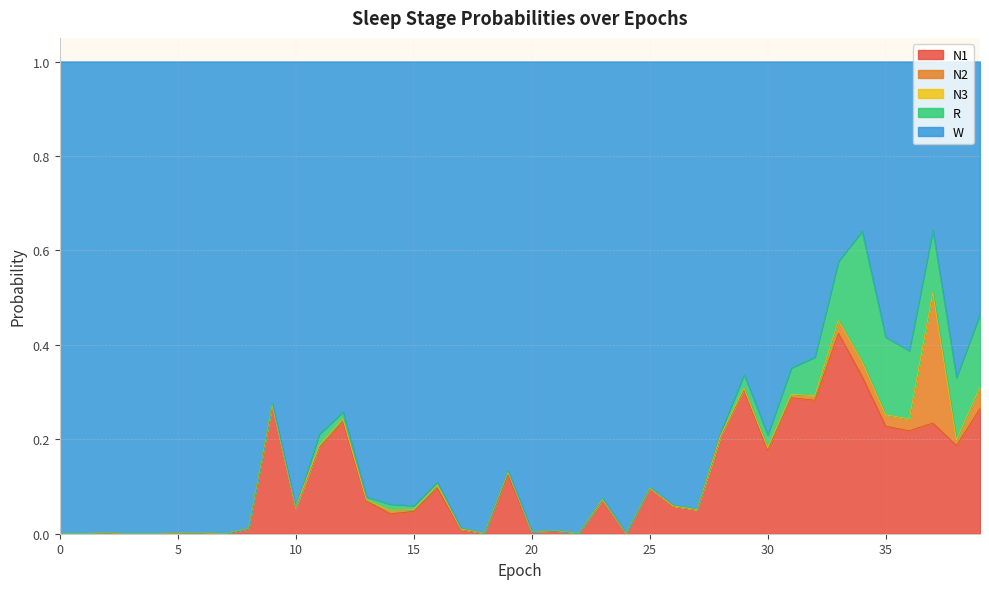

Is it true that N3 equals 0.0 at 15?

False